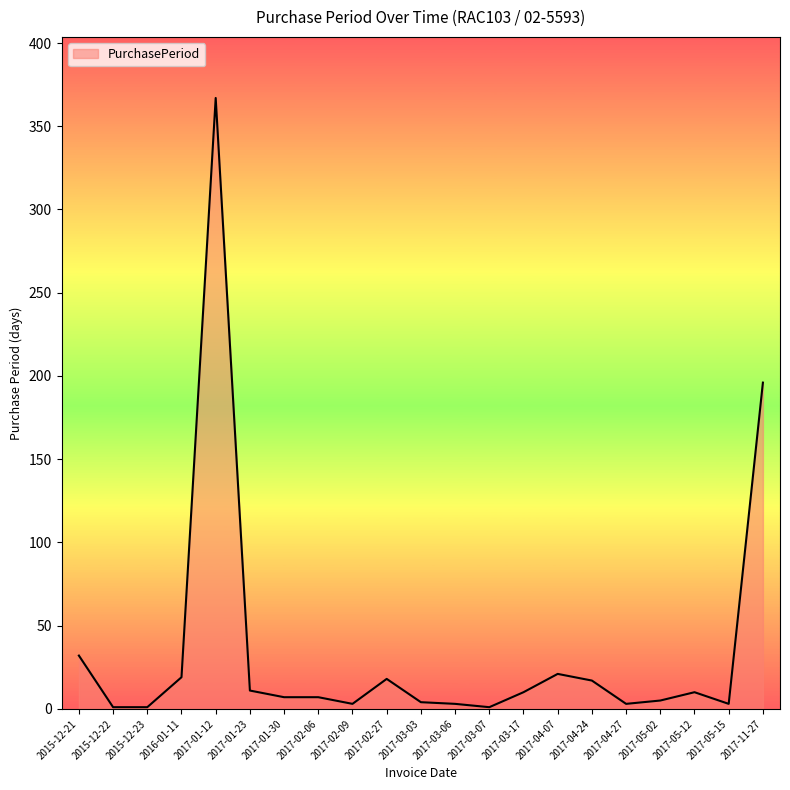

The value at 2017-04-27 is 3. True or false?

True